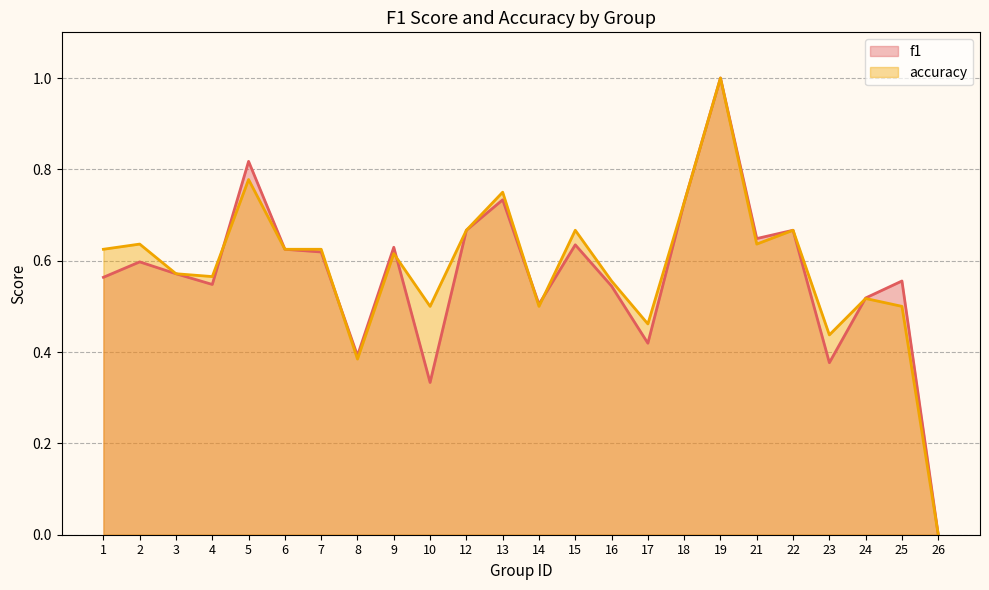

Which has a higher value, 10 or 21?

21